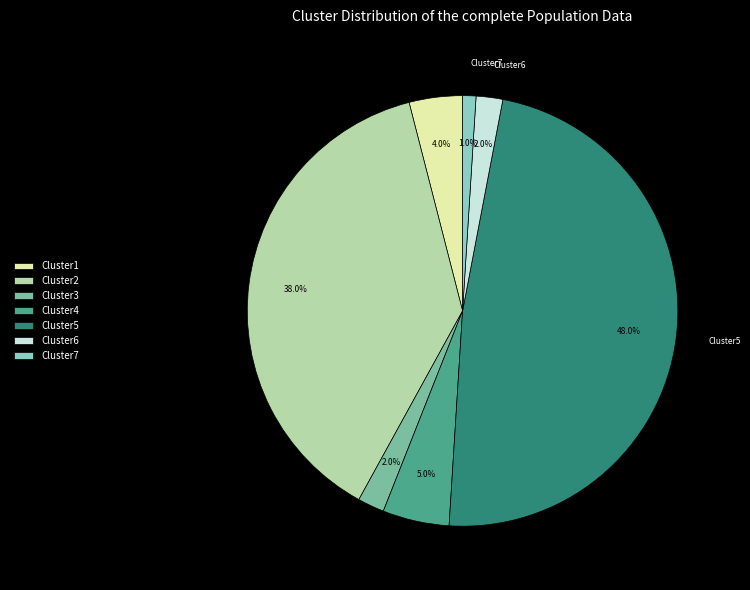

Is there any slice that represents more than half of the pie?

No